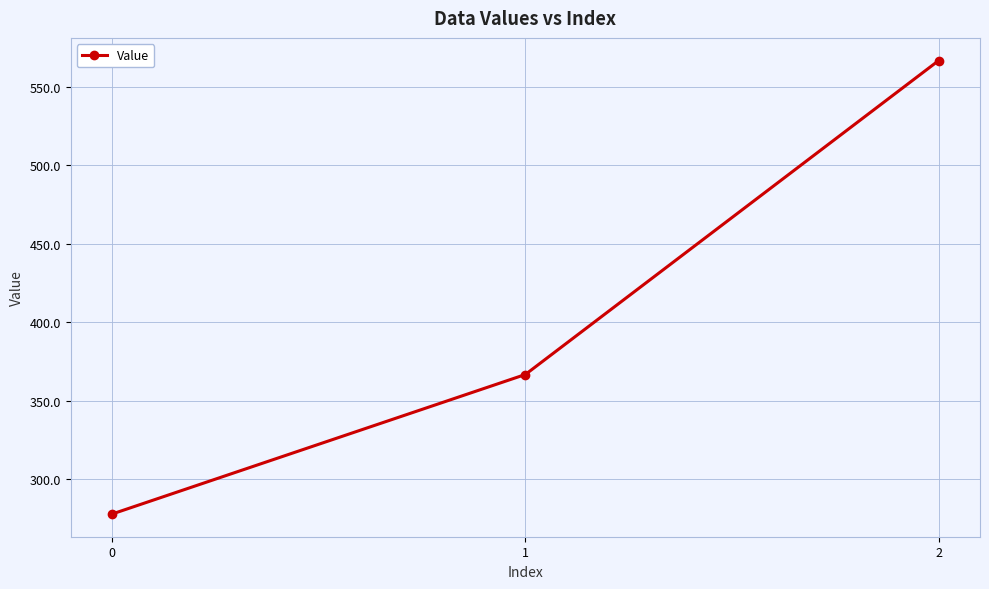

Reading right to left, what are all the values shown in this chart?

2=566.7	1=366.7	0=277.8